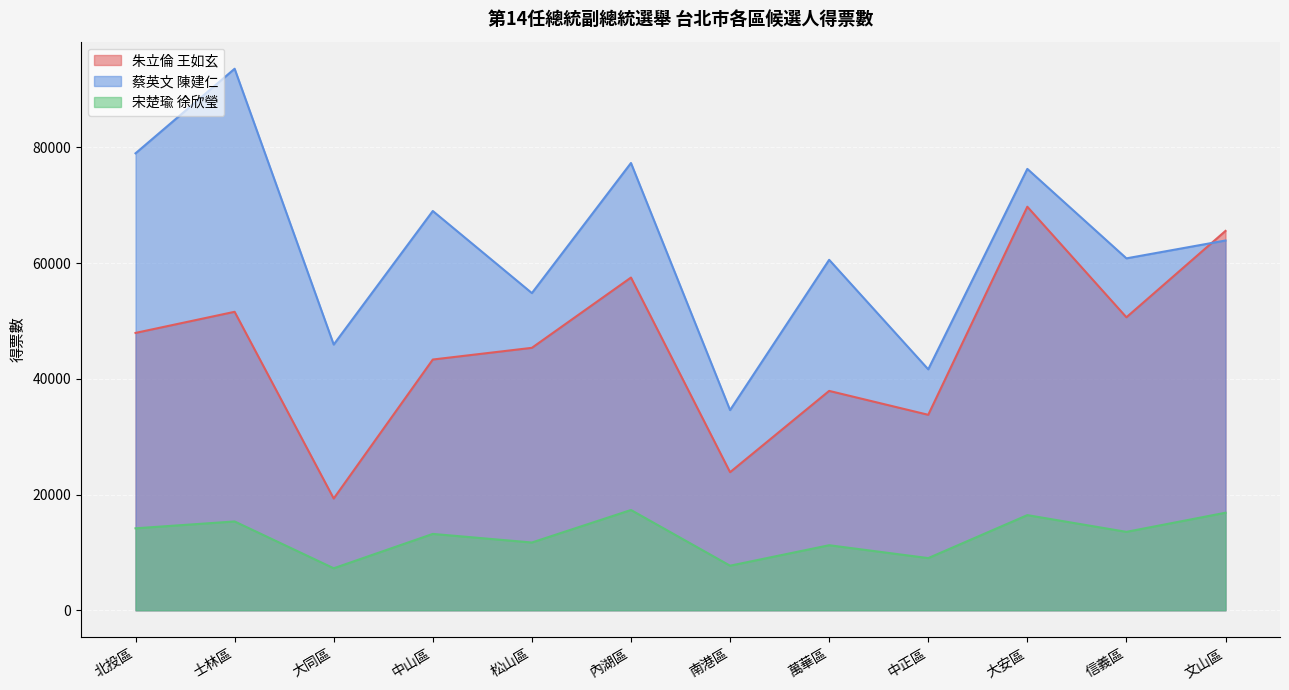

What is the approximate value of 朱立倫 王如玄 at 北投區, to the nearest 50?

47950